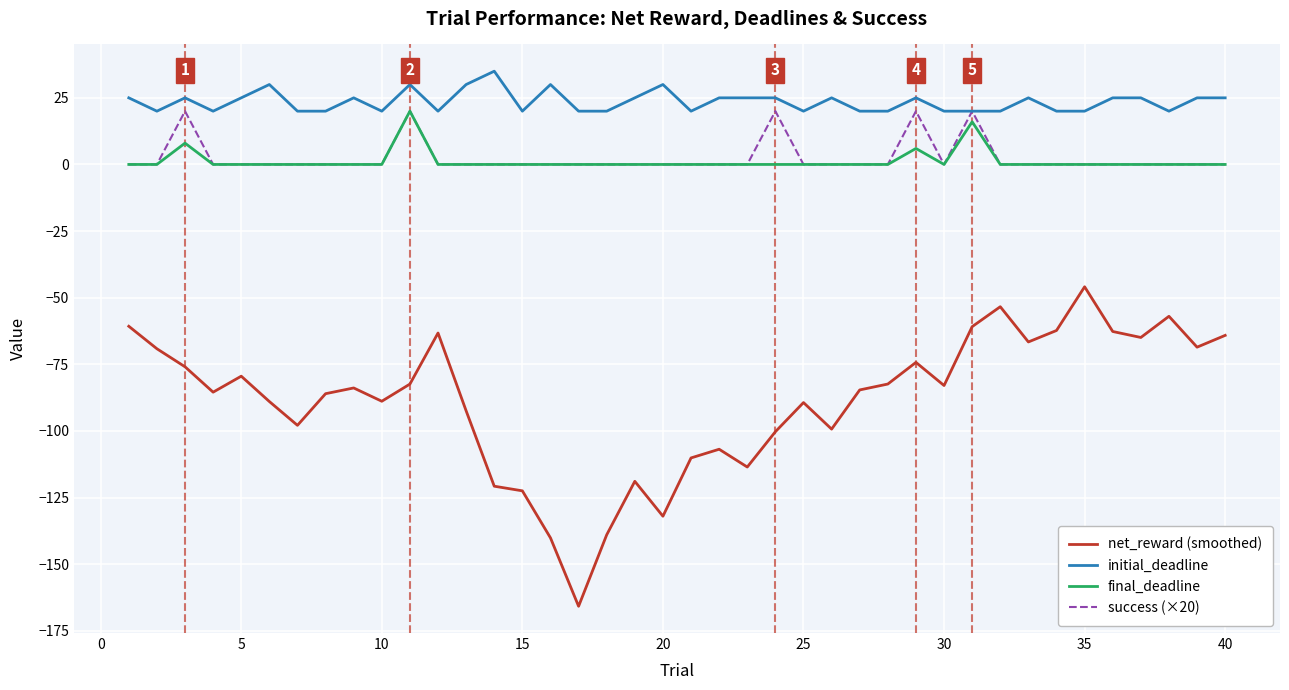

True or false: initial_deadline and net_reward (smoothed) cross at least once.

False